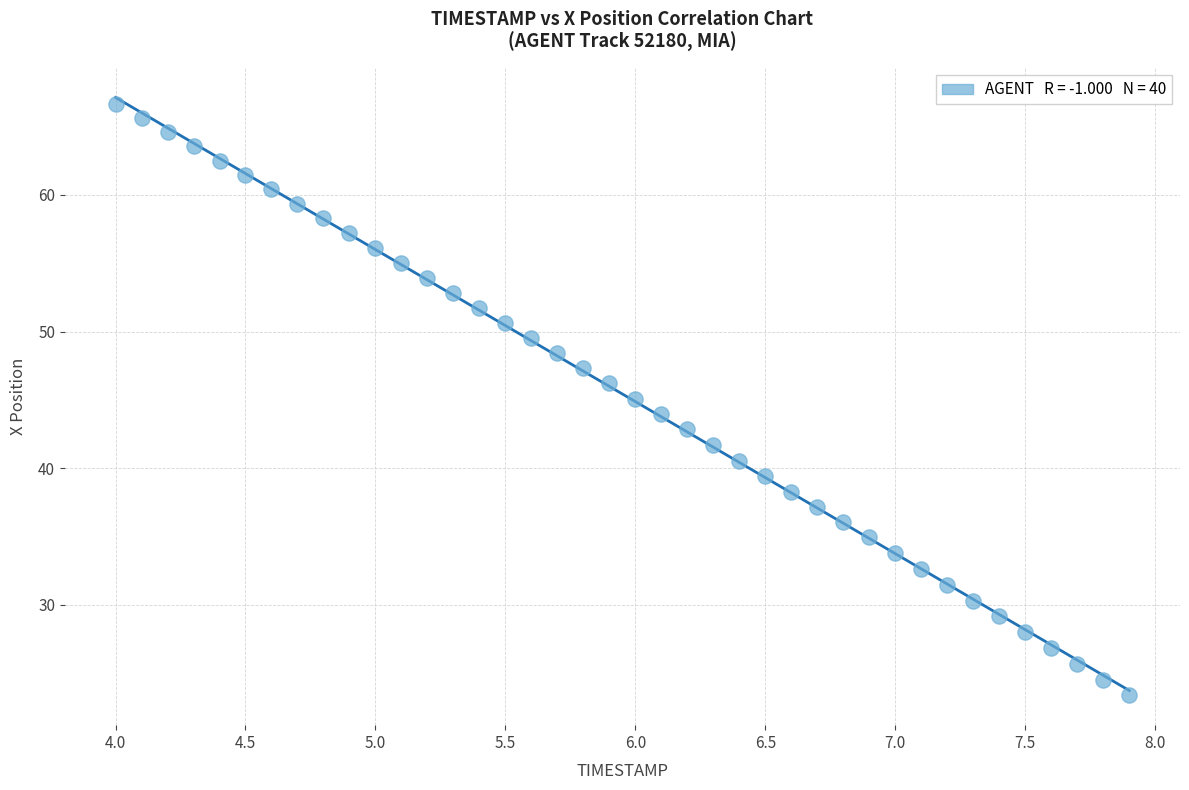

What is the range of Y values (max minus min)?

43.3